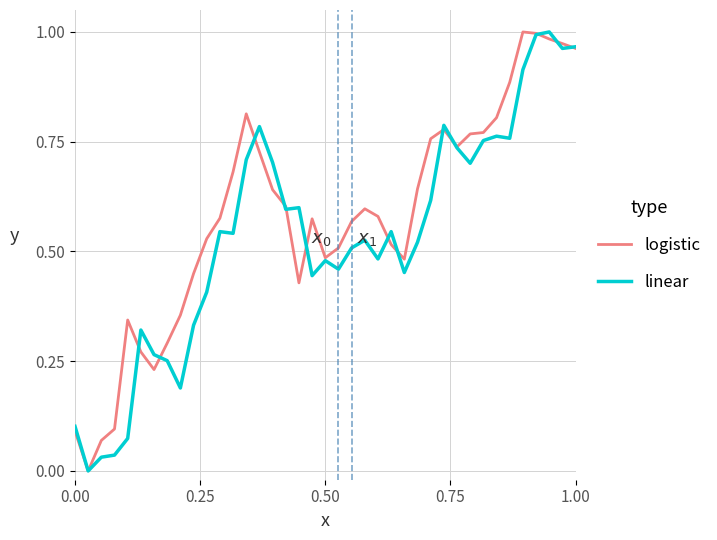

Does the chart have visible grid lines?

Yes